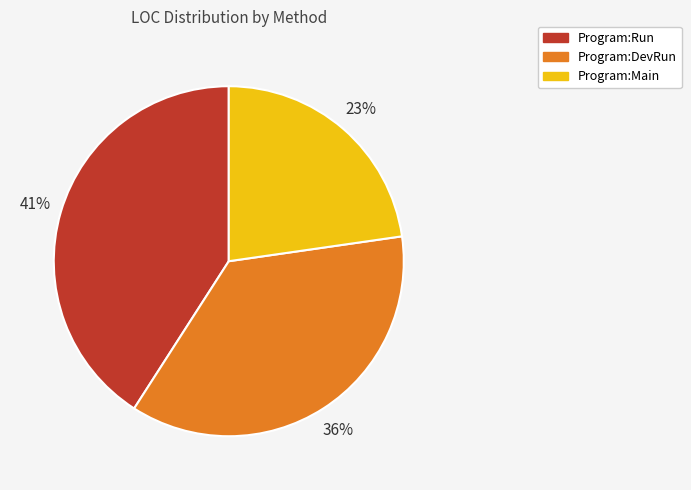

Rank the categories by value from lowest to highest.

Program:Main, Program:DevRun, Program:Run